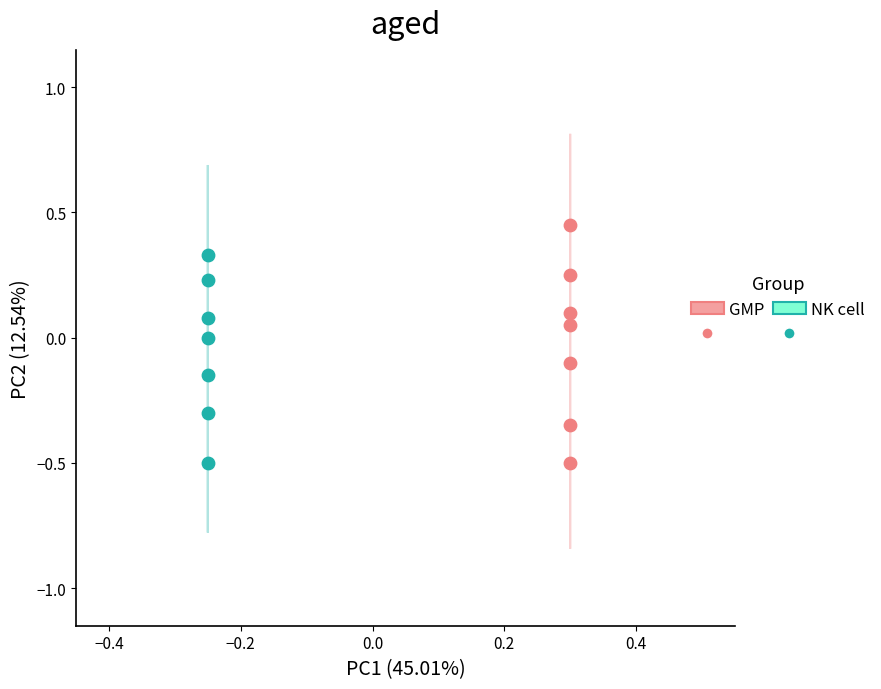

Which series contains the highest Y value?

GMP